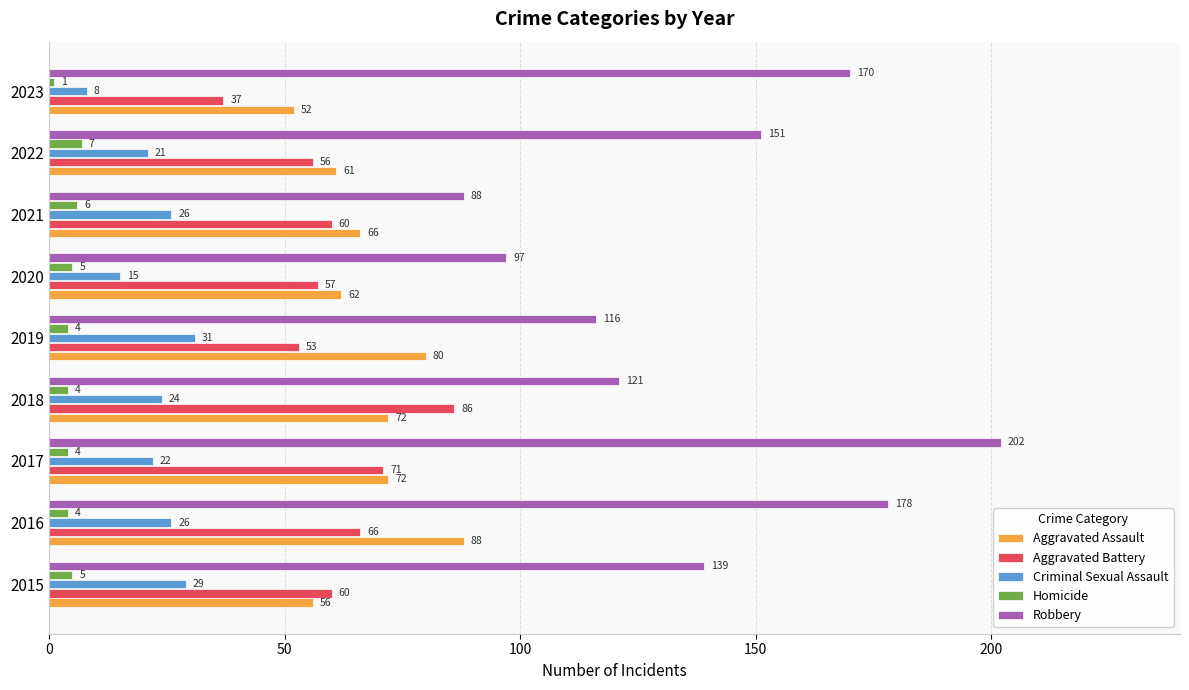

What is the approximate value of Aggravated Battery at 2021?

60